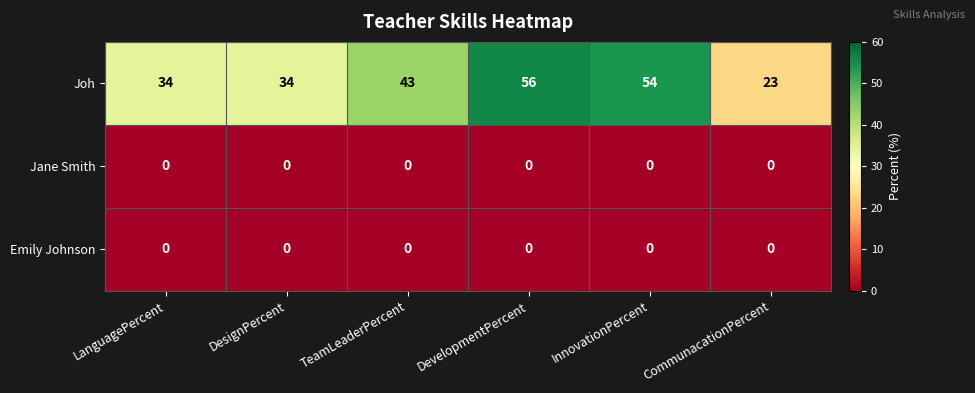

What is the difference between the second highest and minimum values in the Joh series?

31